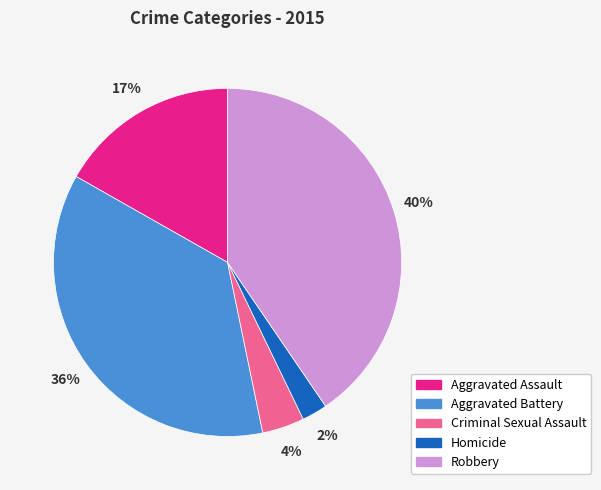

Count the number of slices in the pie.

5